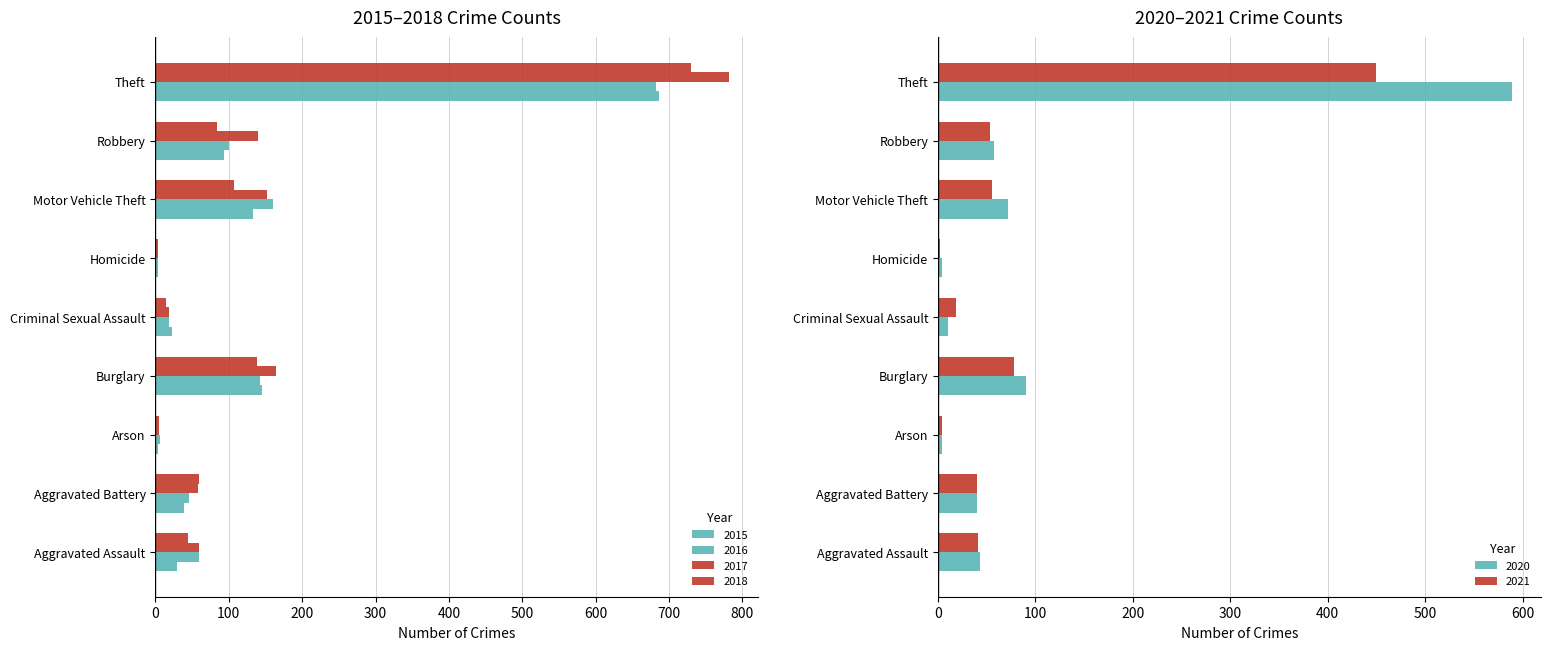

Which series has the largest range (max minus min)?

2017